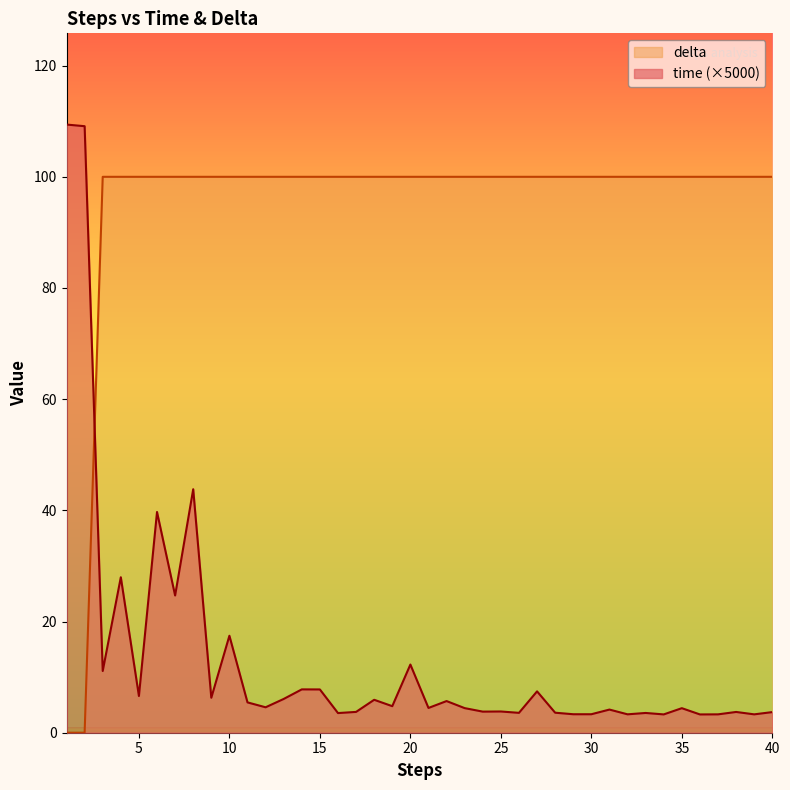

Count the number of data series in this chart.

2